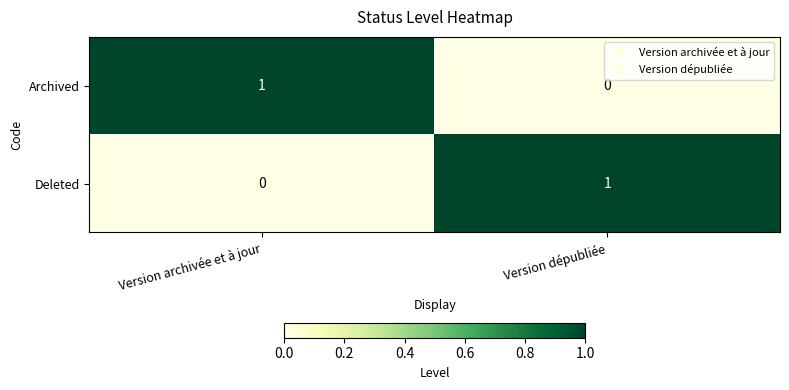

Is it true that Archived equals 0 at Version dépubliée?

True